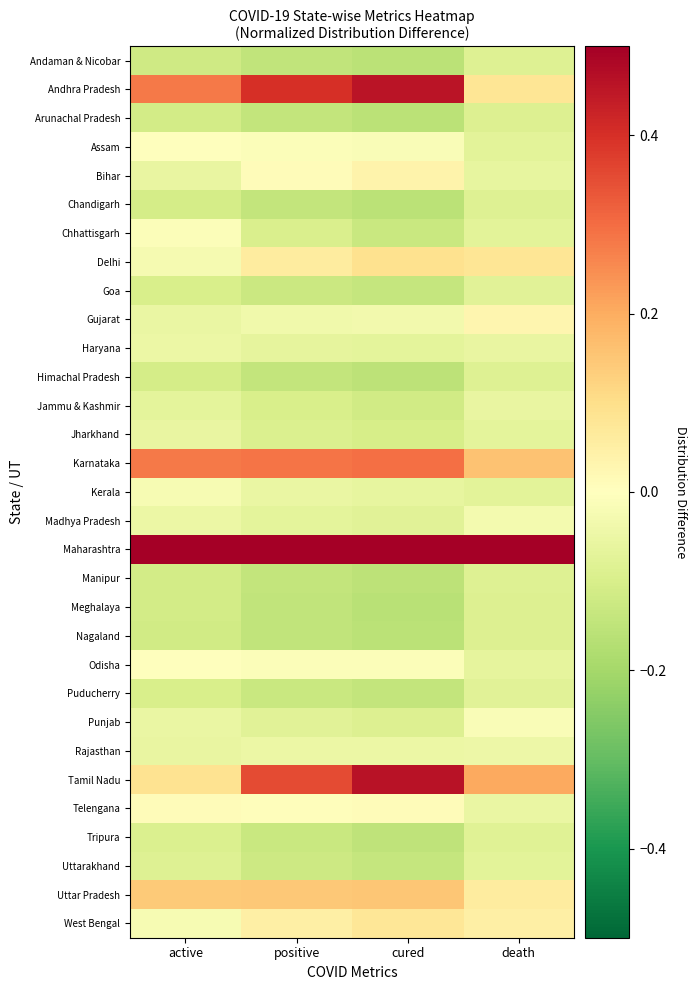

Reading left to right, extract all data points from this chart.

Andaman & Nicobar: active=-0.1	positive=-0.1	cured=-0.2	death=-0.1
Andhra Pradesh: active=0.3	positive=0.4	cured=0.5	death=0.1
Arunachal Pradesh: active=-0.1	positive=-0.1	cured=-0.2	death=-0.1
Assam: active=0.0	positive=-0.0	cured=-0.0	death=-0.1
Bihar: active=-0.1	positive=0.0	cured=0.0	death=-0.1
Chandigarh: active=-0.1	positive=-0.1	cured=-0.2	death=-0.1
Chhattisgarh: active=-0.0	positive=-0.1	cured=-0.1	death=-0.1
Delhi: active=-0.0	positive=0.1	cured=0.1	death=0.1
Goa: active=-0.1	positive=-0.1	cured=-0.1	death=-0.1
Gujarat: active=-0.1	positive=-0.0	cured=-0.0	death=0.0
Haryana: active=-0.0	positive=-0.1	cured=-0.1	death=-0.1
Himachal Pradesh: active=-0.1	positive=-0.1	cured=-0.2	death=-0.1
Jammu & Kashmir: active=-0.1	positive=-0.1	cured=-0.1	death=-0.1
Jharkhand: active=-0.1	positive=-0.1	cured=-0.1	death=-0.1
Karnataka: active=0.3	positive=0.3	cured=0.3	death=0.2
Kerala: active=-0.0	positive=-0.1	cured=-0.1	death=-0.1
Madhya Pradesh: active=-0.0	positive=-0.1	cured=-0.1	death=-0.0
Maharashtra: active=0.9	positive=0.9	cured=0.8	death=0.9
Manipur: active=-0.1	positive=-0.1	cured=-0.2	death=-0.1
Meghalaya: active=-0.1	positive=-0.1	cured=-0.2	death=-0.1
Nagaland: active=-0.1	positive=-0.1	cured=-0.2	death=-0.1
Odisha: active=-0.0	positive=-0.0	cured=-0.0	death=-0.1
Puducherry: active=-0.1	positive=-0.1	cured=-0.1	death=-0.1
Punjab: active=-0.1	positive=-0.1	cured=-0.1	death=-0.0
Rajasthan: active=-0.1	positive=-0.0	cured=-0.0	death=-0.0
Tamil Nadu: active=0.1	positive=0.4	cured=0.5	death=0.2
Telengana: active=0.0	positive=0.0	cured=0.0	death=-0.1
Tripura: active=-0.1	positive=-0.1	cured=-0.1	death=-0.1
Uttarakhand: active=-0.1	positive=-0.1	cured=-0.1	death=-0.1
Uttar Pradesh: active=0.1	positive=0.1	cured=0.2	death=0.1
West Bengal: active=-0.0	positive=0.0	cured=0.1	death=0.0